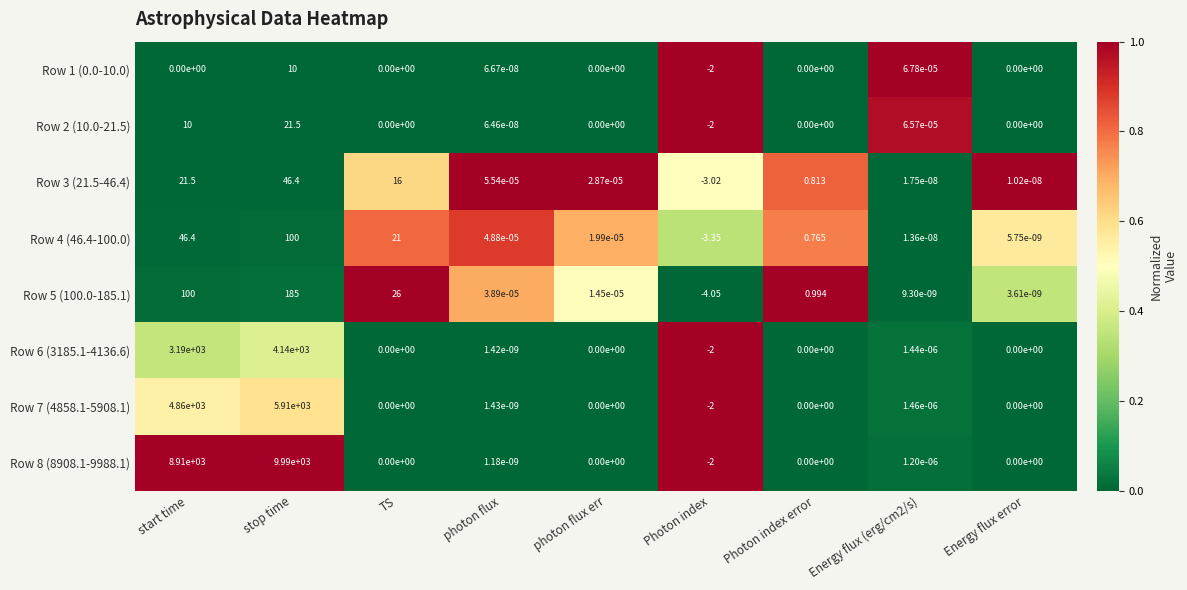

Between photon flux and Energy flux error, which series saw the biggest shift?

Row 3 (21.5-46.4)